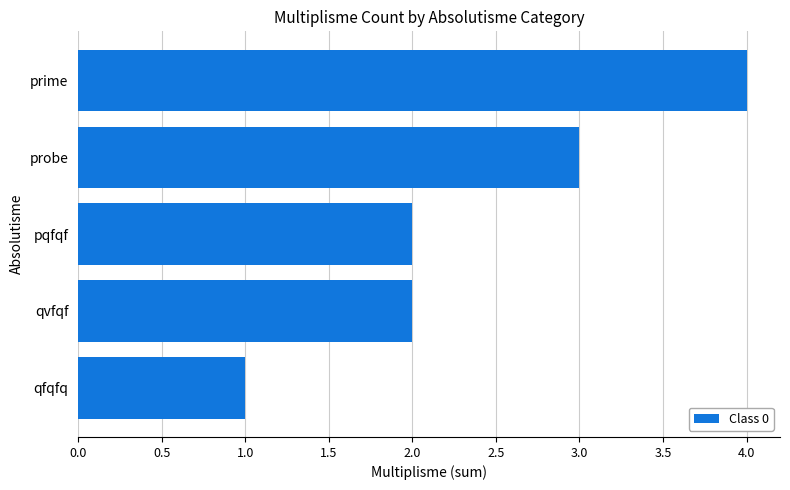

Is it true that the value at qfqfq is 1?

True